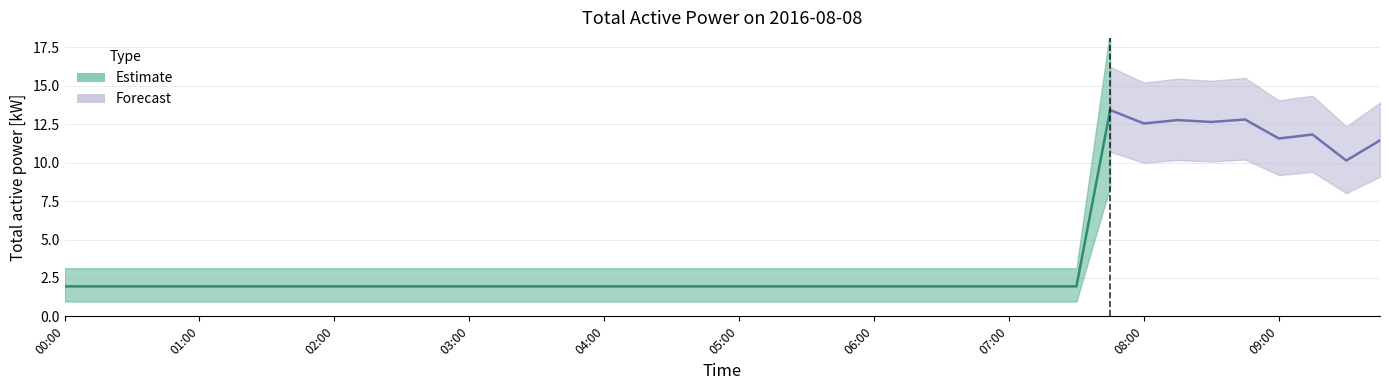

Where is the data nearest to the value 7?

09:30